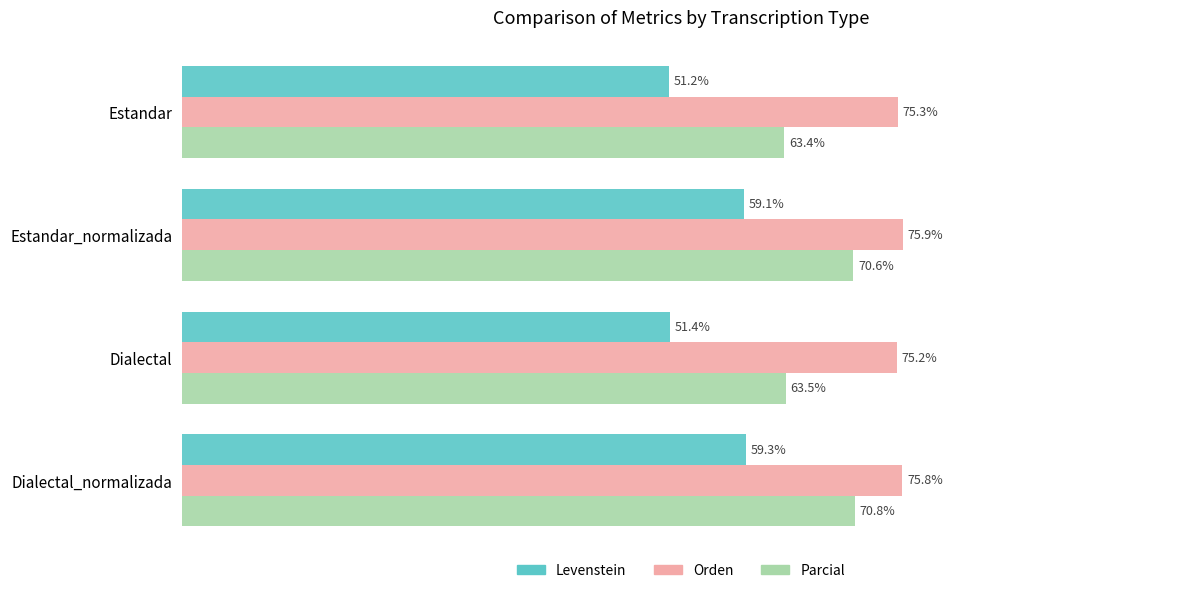

At which label does Orden reach its peak?

Estandar_normalizada